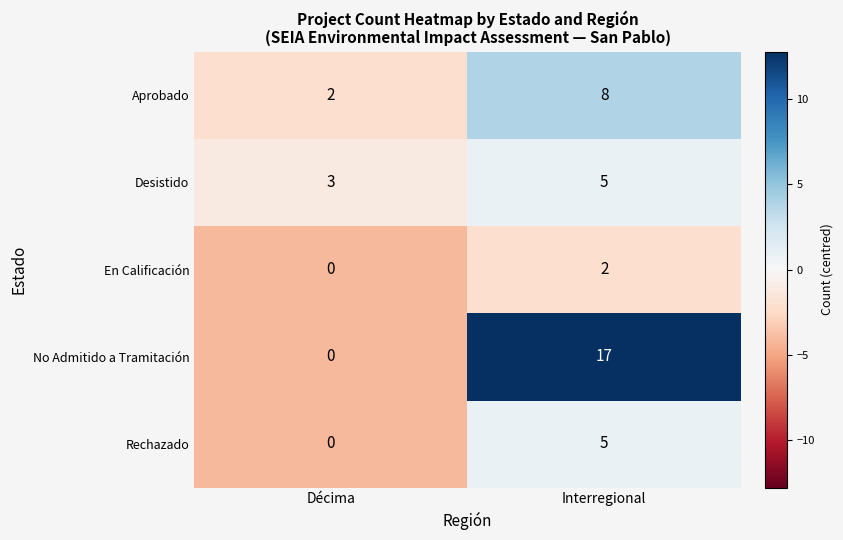

What is the maximum value shown in the chart?

17